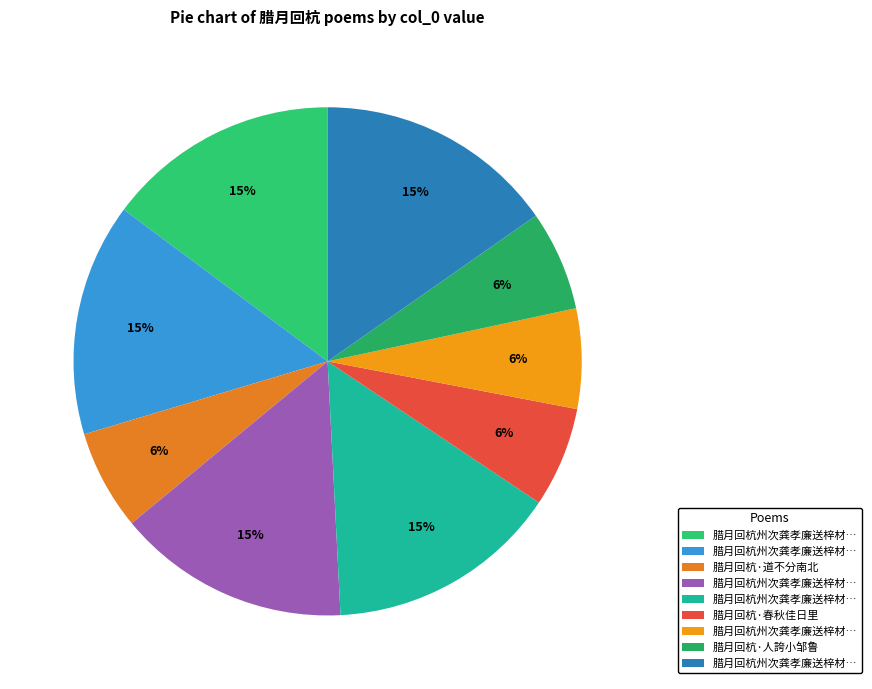

Which category has the smallest portion of the pie?

腊月回杭·人誇小邹鲁